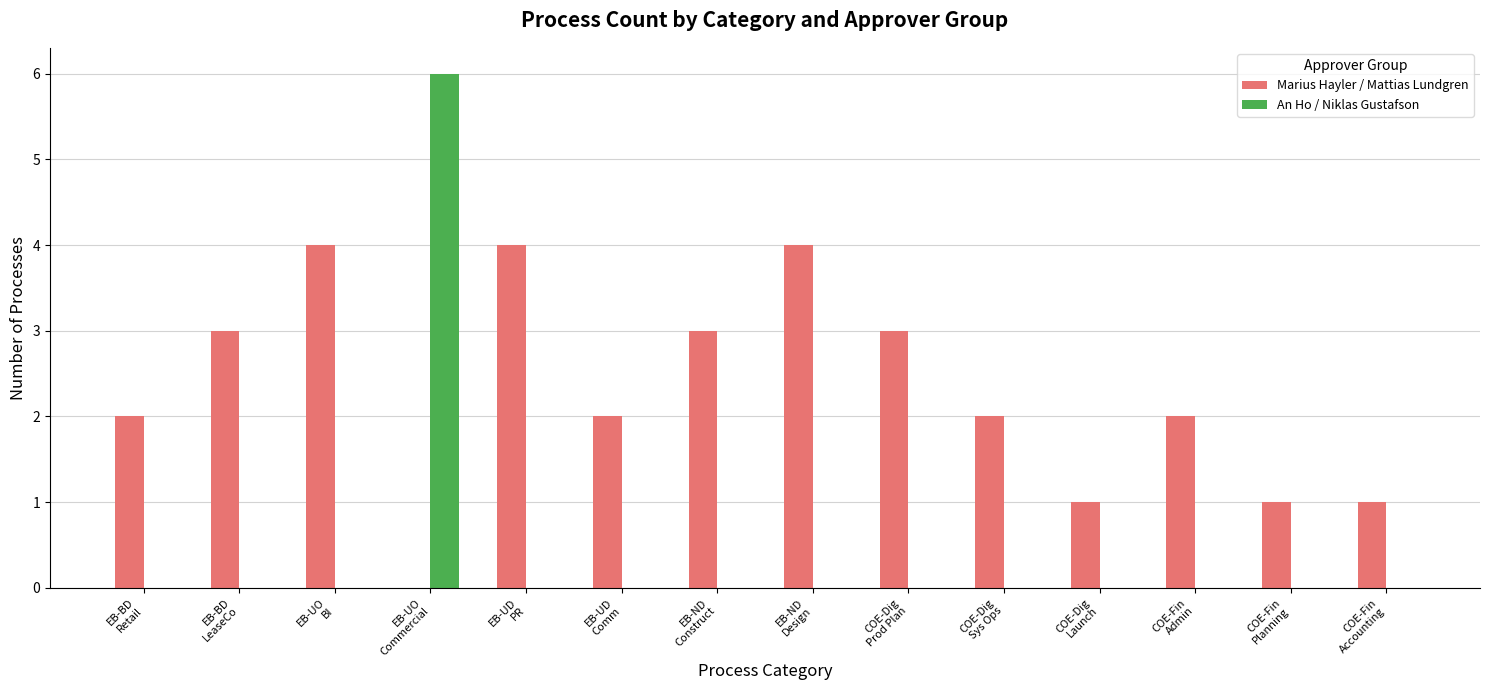

Reading left to right, extract all data points from this chart.

Marius Hayler / Mattias Lundgren: EB-BD
Retail=2	EB-BD
LeaseCo=3	EB-UO
BI=4	EB-UO
Commercial=0	EB-UD
PR=4	EB-UD
Comm=2	EB-ND
Construct=3	EB-ND
Design=4	COE-Dig
Prod Plan=3	COE-Dig
Sys Ops=2	COE-Dig
Launch=1	COE-Fin
Admin=2	COE-Fin
Planning=1	COE-Fin
Accounting=1
An Ho / Niklas Gustafson: EB-BD
Retail=0	EB-BD
LeaseCo=0	EB-UO
BI=0	EB-UO
Commercial=6	EB-UD
PR=0	EB-UD
Comm=0	EB-ND
Construct=0	EB-ND
Design=0	COE-Dig
Prod Plan=0	COE-Dig
Sys Ops=0	COE-Dig
Launch=0	COE-Fin
Admin=0	COE-Fin
Planning=0	COE-Fin
Accounting=0